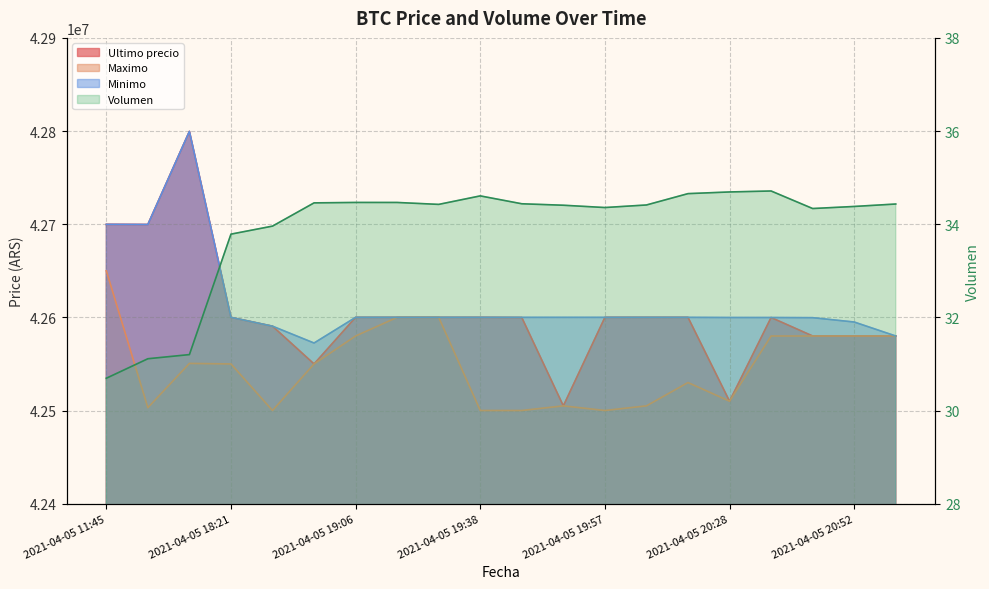

True or false: Minimo and Volumen cross at least once.

False